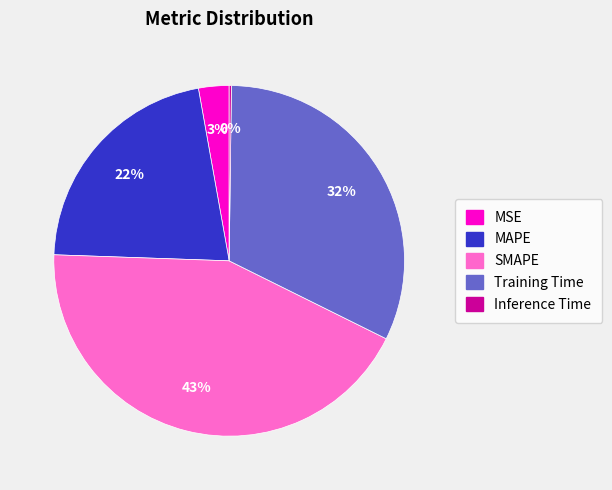

The MAPE slice represents 22% of the pie. True or false?

True